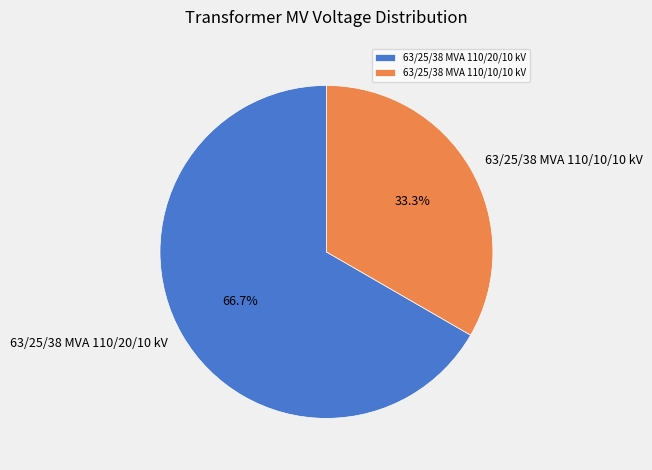

What percentage is the 63/25/38 MVA 110/10/10 kV slice, to the nearest percent?

33%